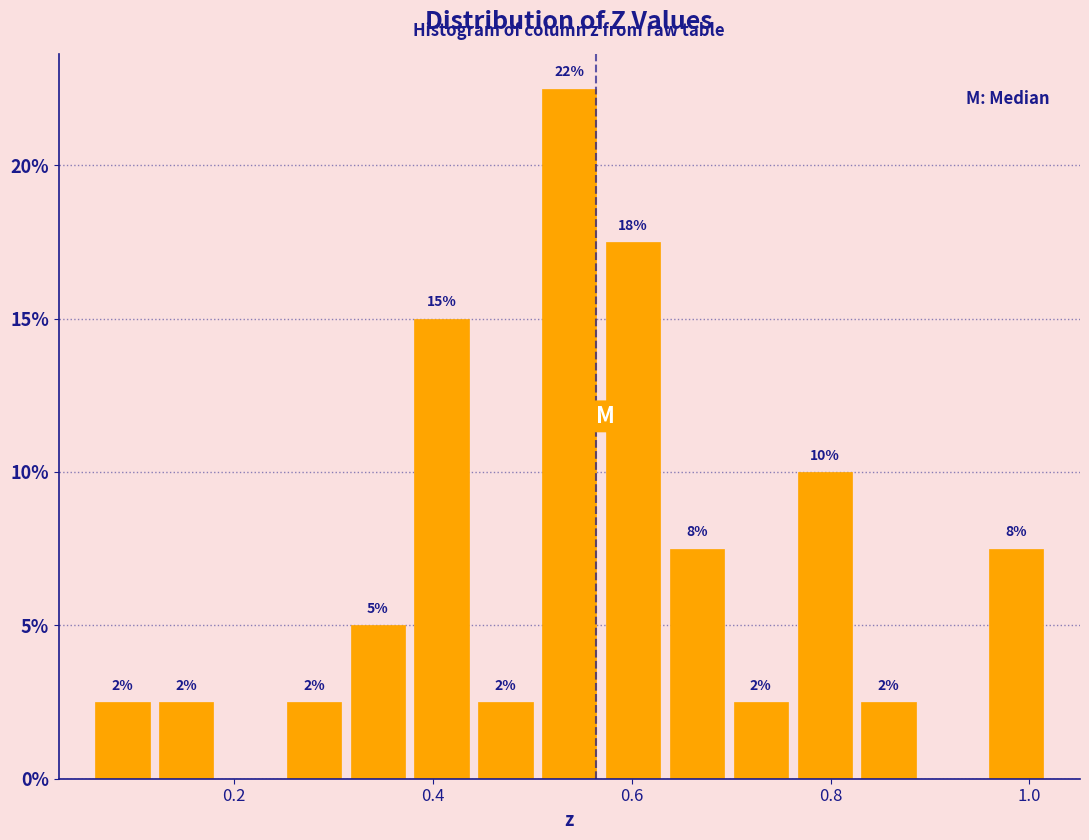

Around what value on the x-axis is the tallest bar? Give the approximate position of its centre, as read against the axis.

0.54